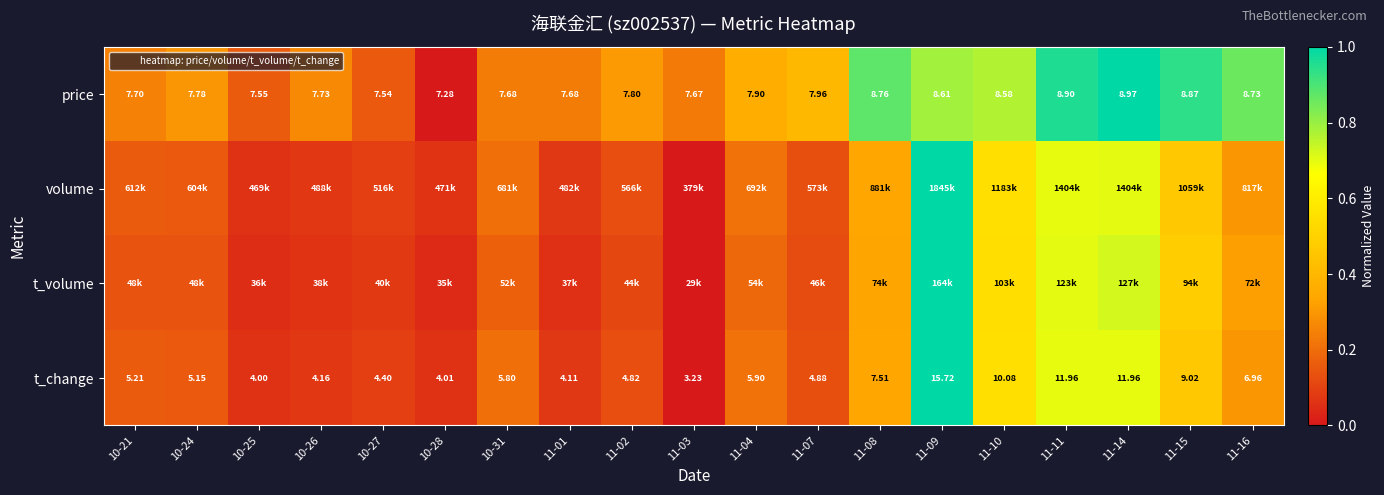

At which category is the sum across all series the highest?

11-09